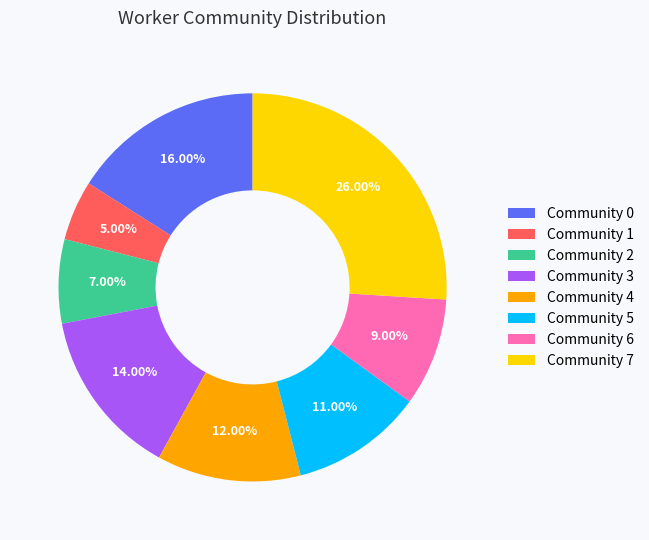

Is Community 3 the majority of the pie?

No